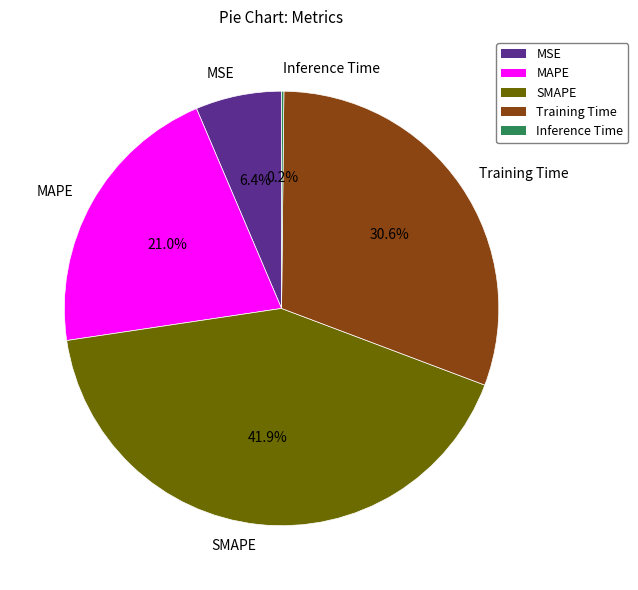

Combined, do MAPE and SMAPE account for over 50%?

Yes